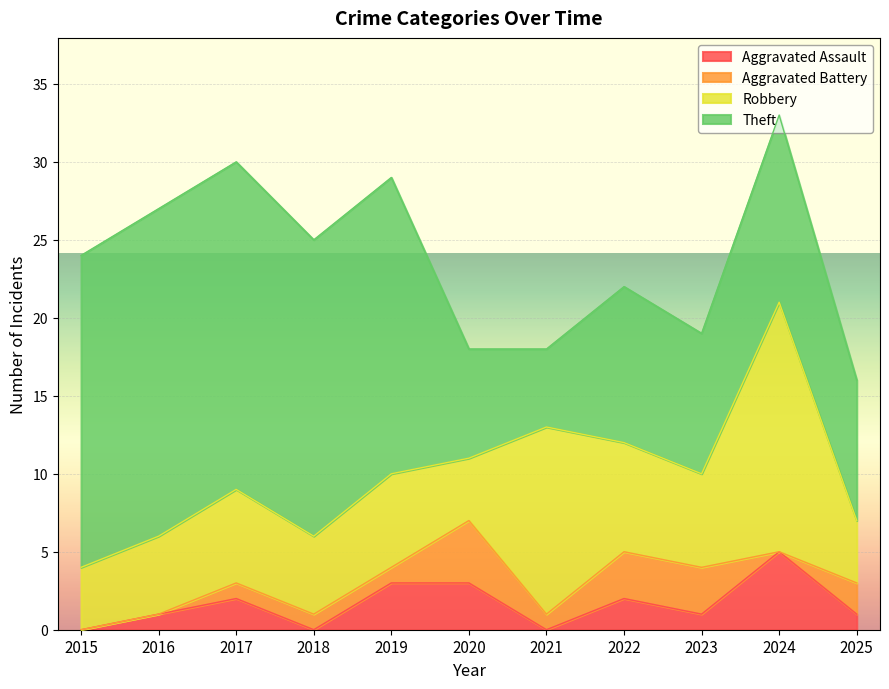

Rank the categories by Theft value from highest to lowest.

2016, 2017, 2015, 2018, 2019, 2024, 2022, 2023, 2025, 2020, 2021